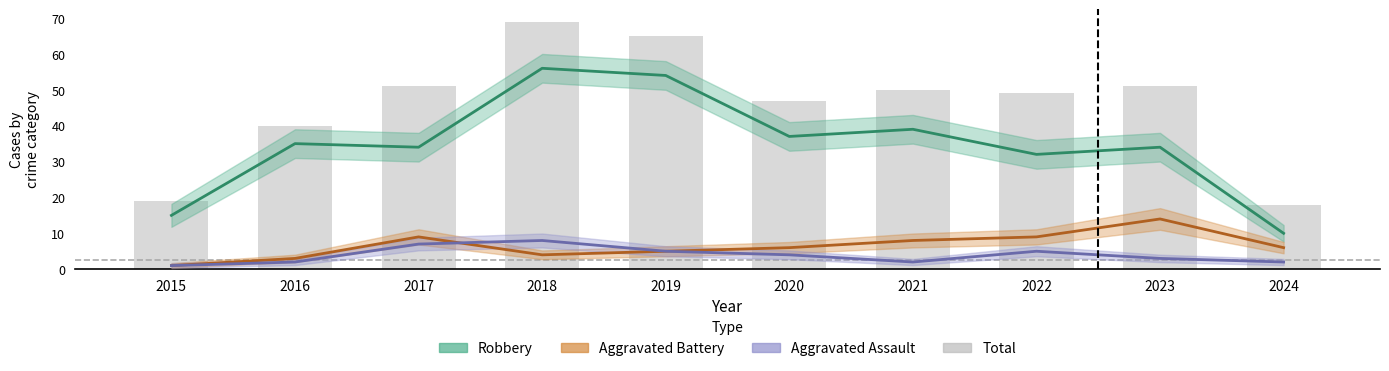

Count the number of categories in the chart.

10